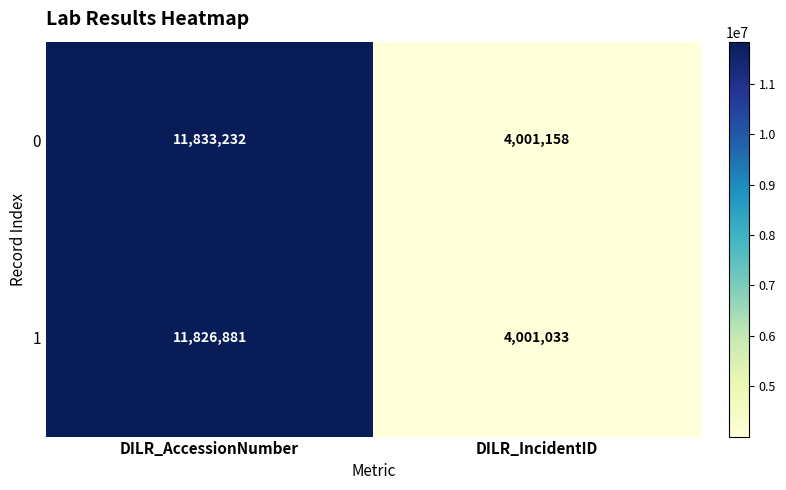

Which has a higher value, DILR_AccessionNumber or DILR_IncidentID?

DILR_AccessionNumber